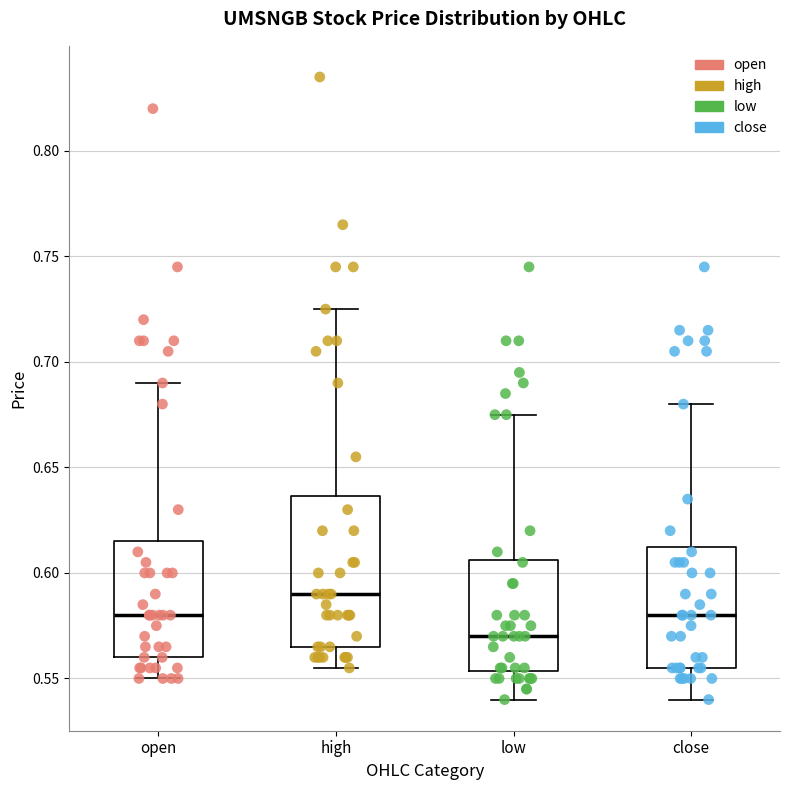

Where does the median line of the box for close sit on the y-axis? The values are not printed on the chart, so give them approximately, as read against the axis.

0.580